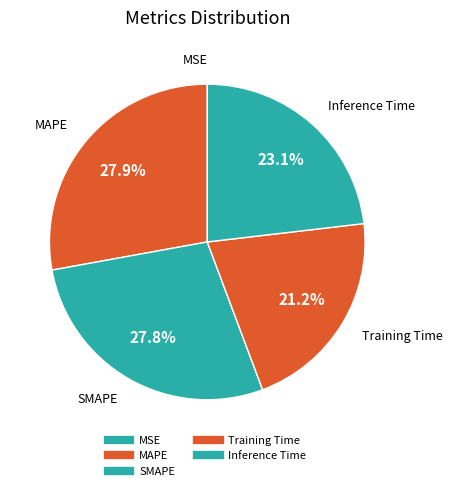

Is there any slice that represents more than half of the pie?

No